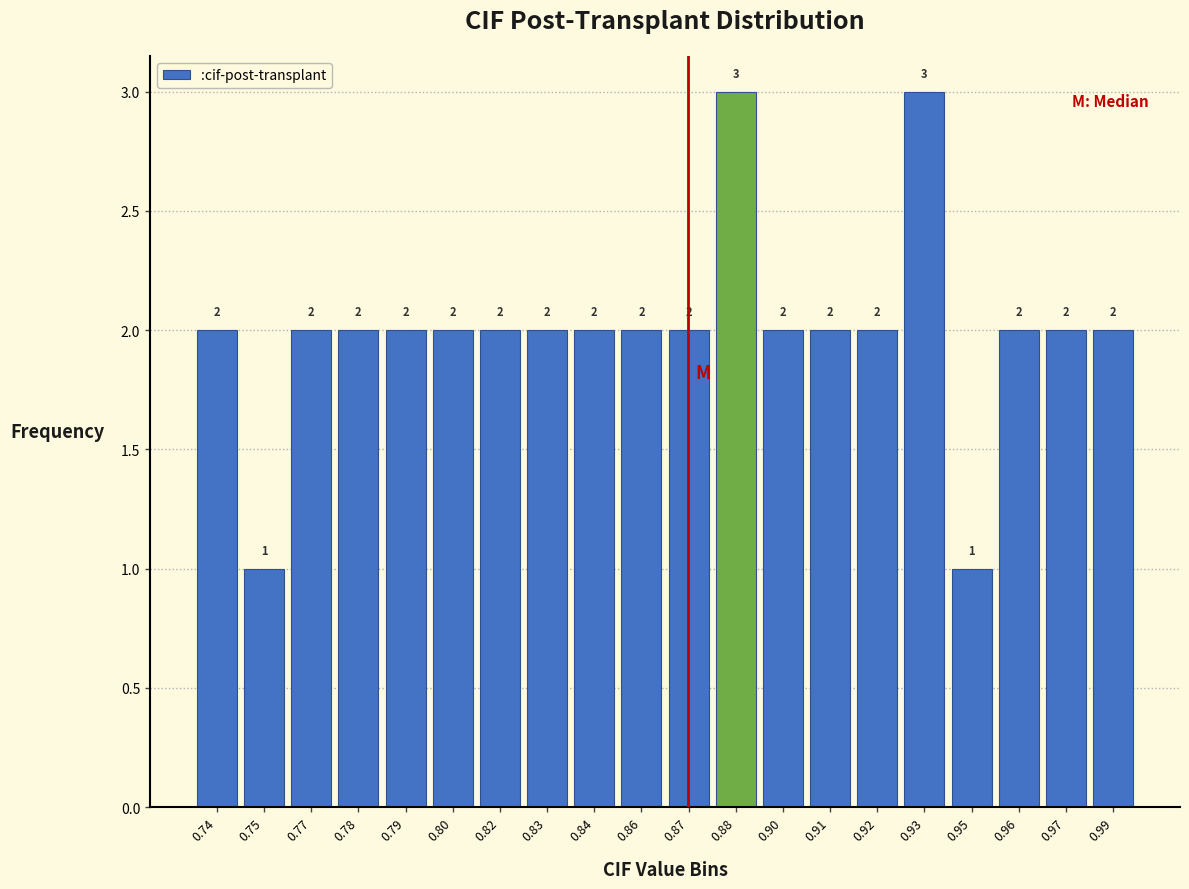

Reading left to right, what are all the values shown in this chart?

0.74=2	0.75=1	0.77=2	0.78=2	0.79=2	0.80=2	0.82=2	0.83=2	0.84=2	0.86=2	0.87=2	0.88=3	0.90=2	0.91=2	0.92=2	0.93=3	0.95=1	0.96=2	0.97=2	0.99=2